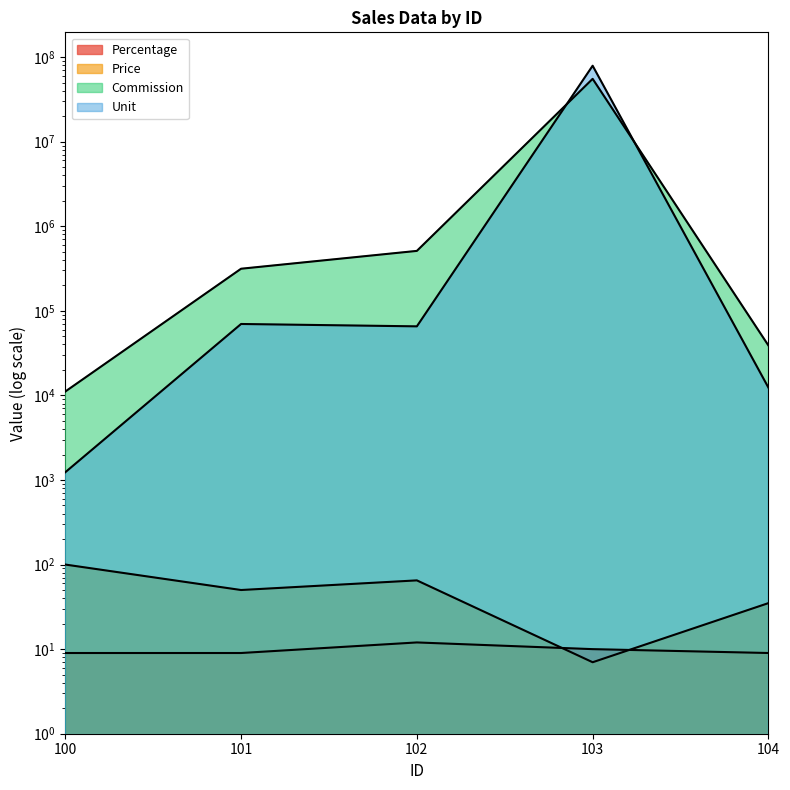

What is the approximate value of Commission at 103?

55261928.4